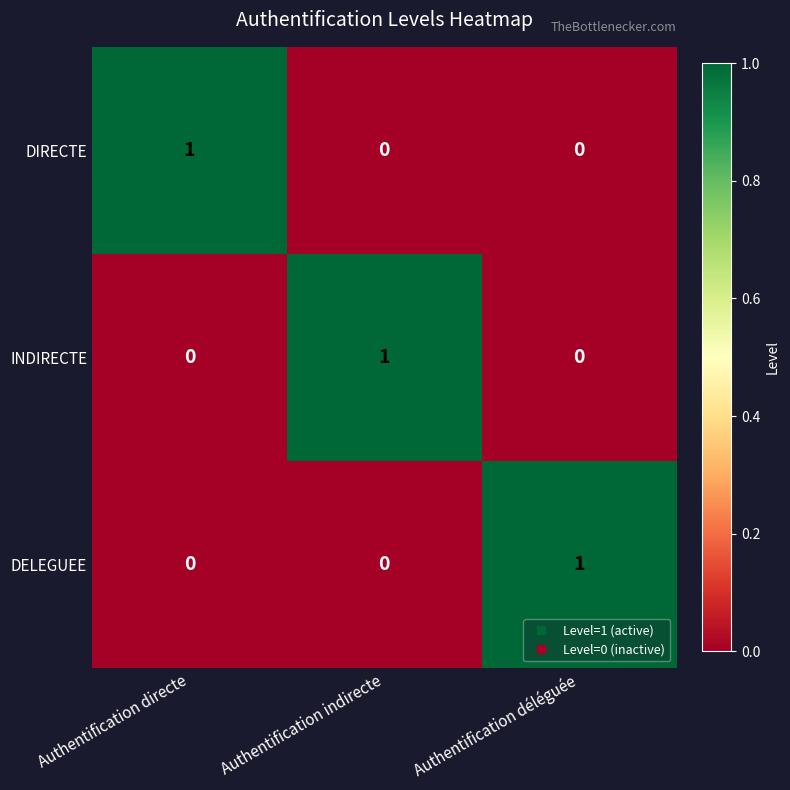

At how many categories does at least one series exceed 0?

3